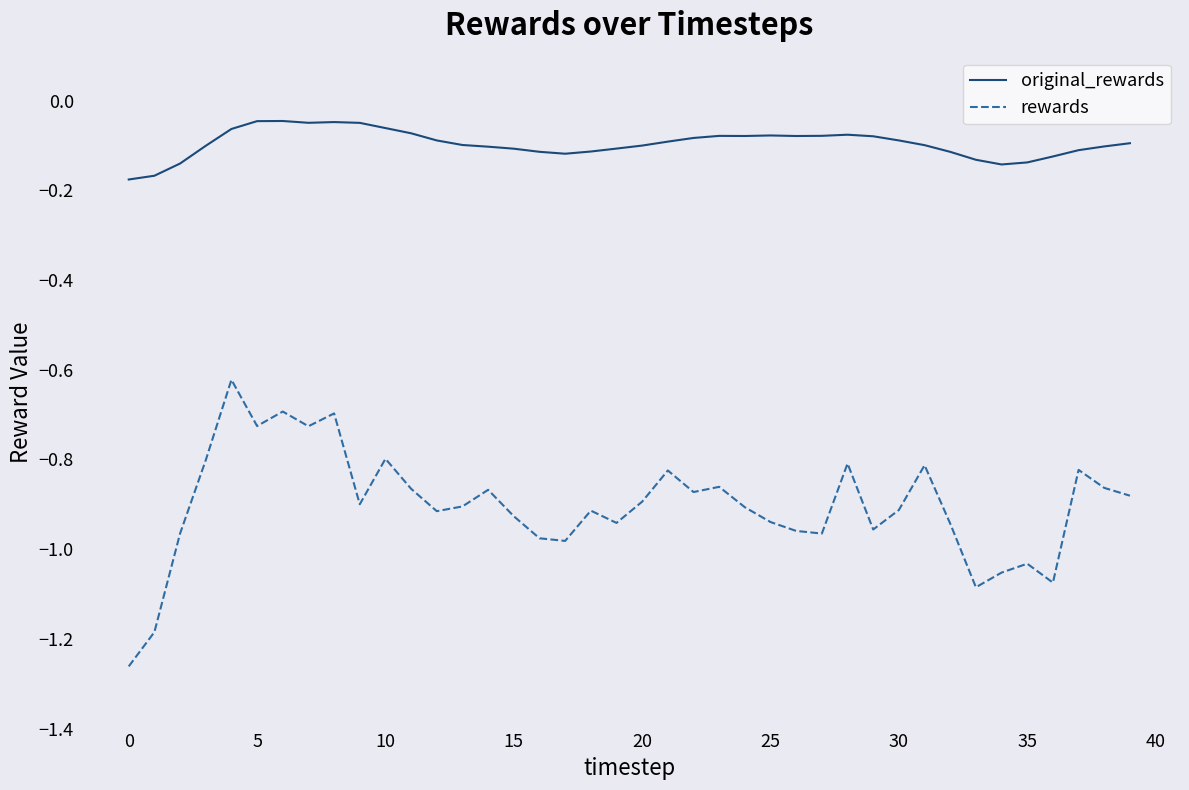

What is the sum of all original_rewards values?

-3.8